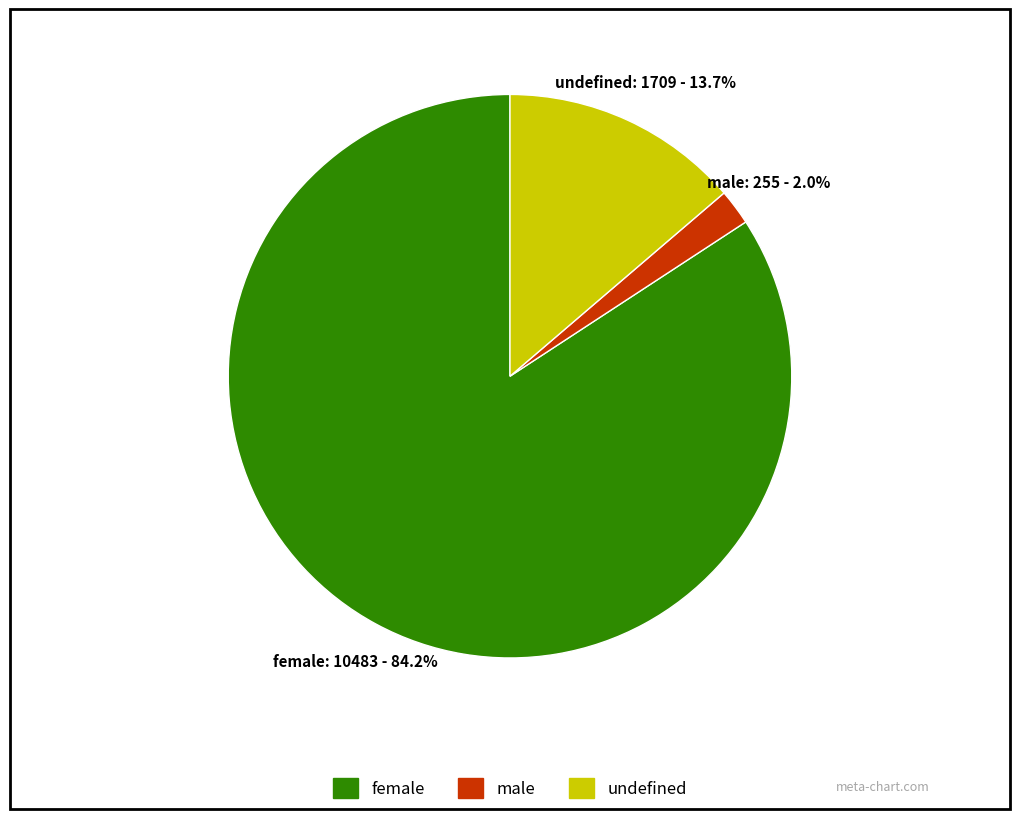

How many slices are in this pie chart?

3